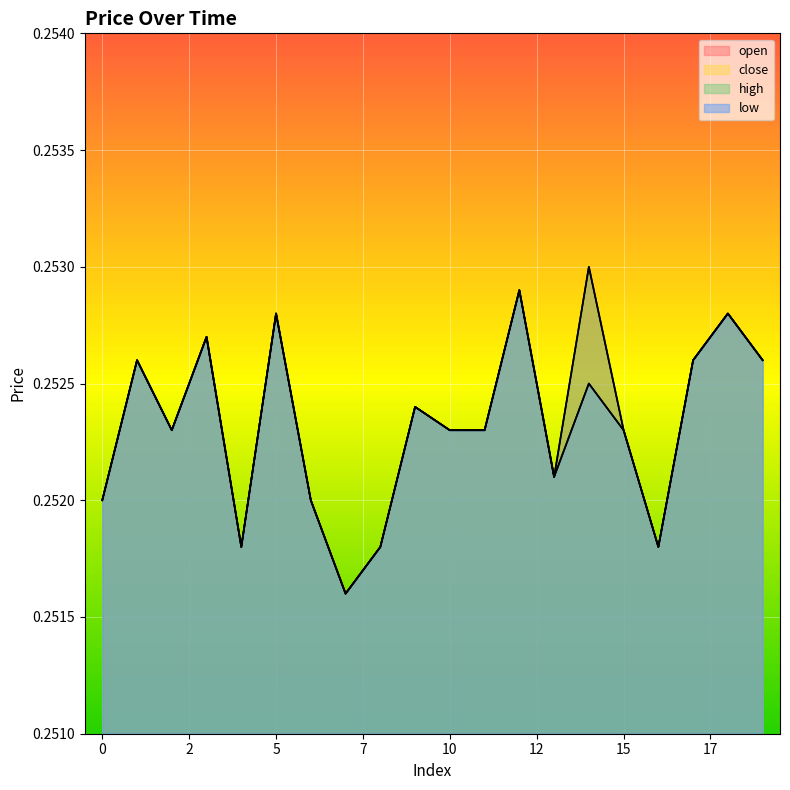

What is the value of the open point at the 12th from the left?

0.3